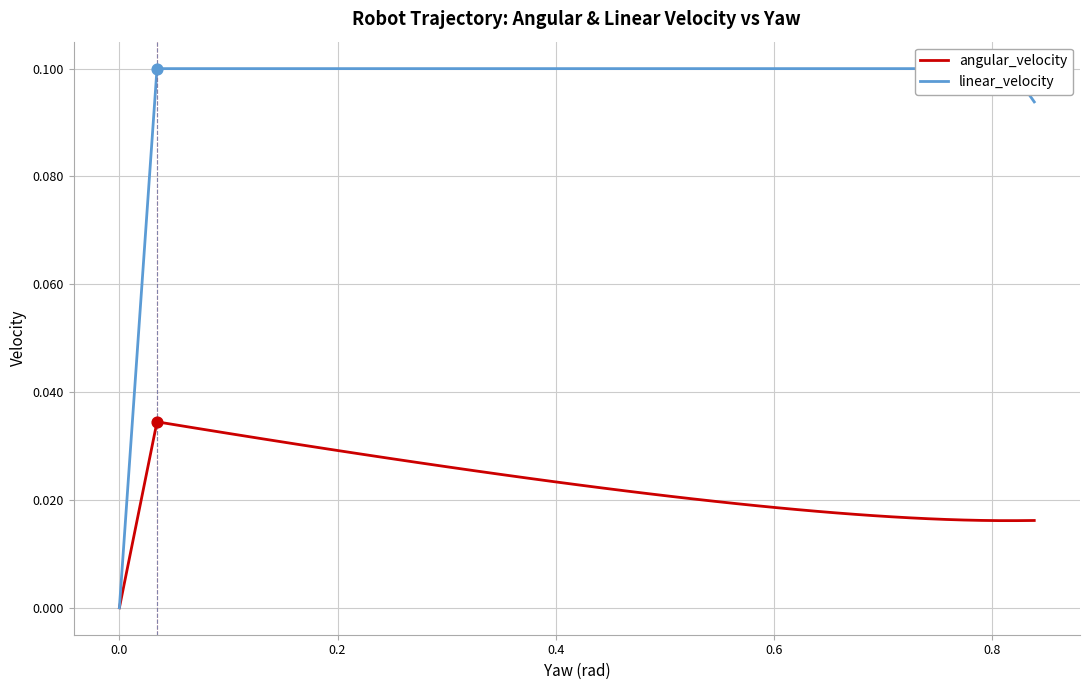

What are all the series names shown in the legend?

angular_velocity, linear_velocity